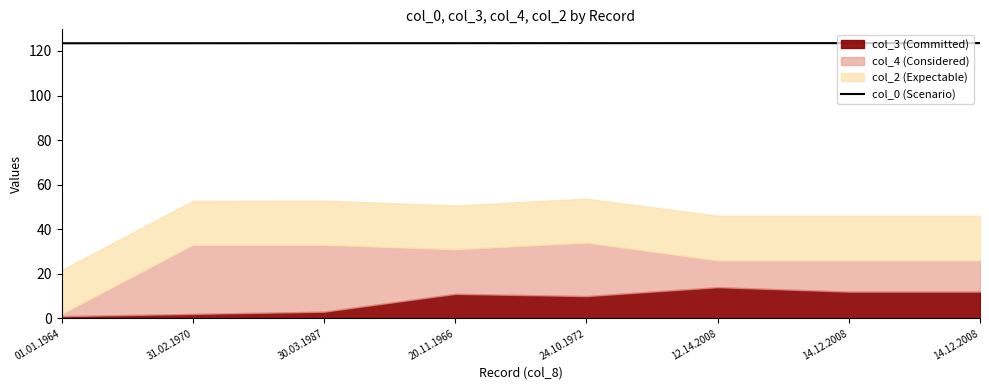

Which label corresponds to the smallest value in the chart?

01.01.1964